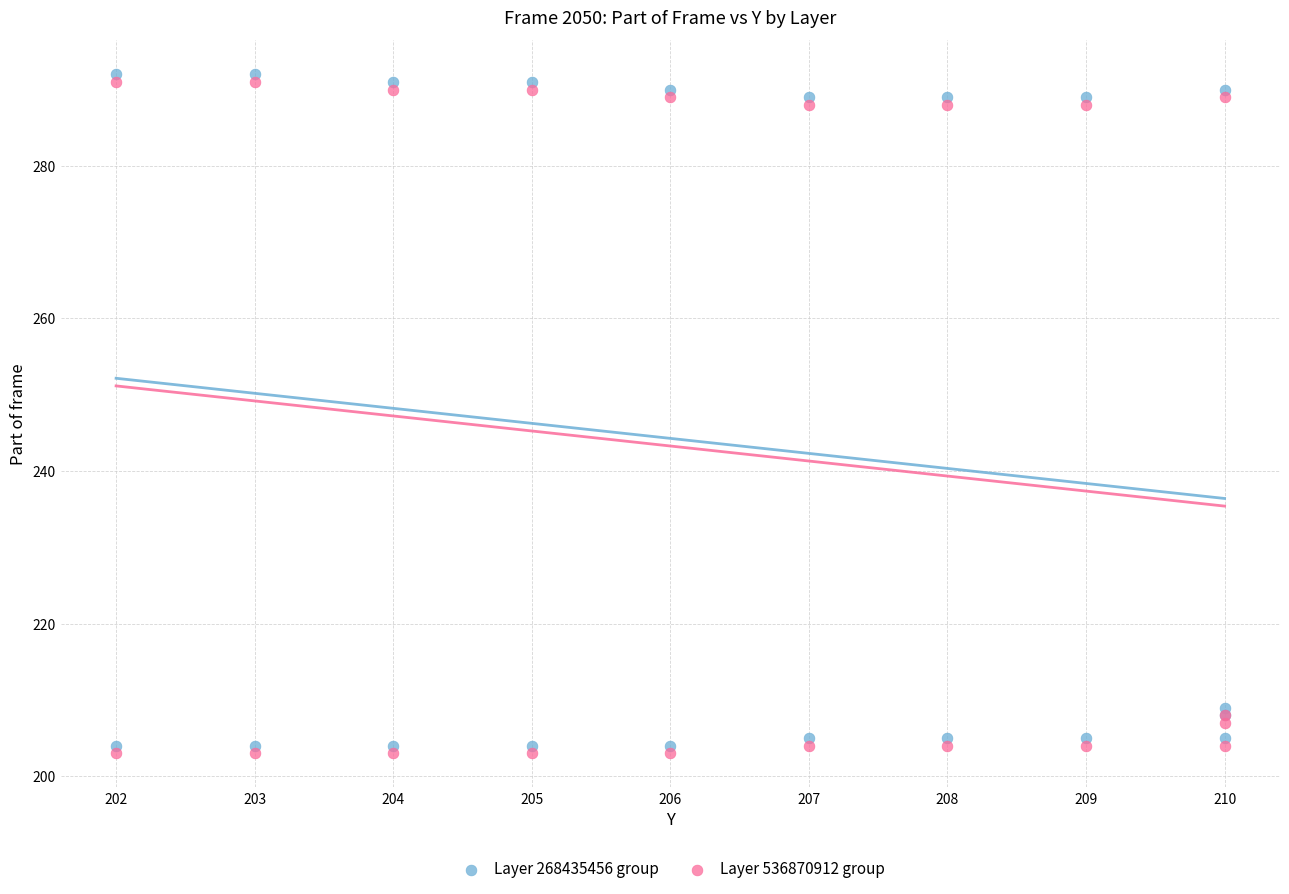

Across all series, what Y value is closest to 247?

209